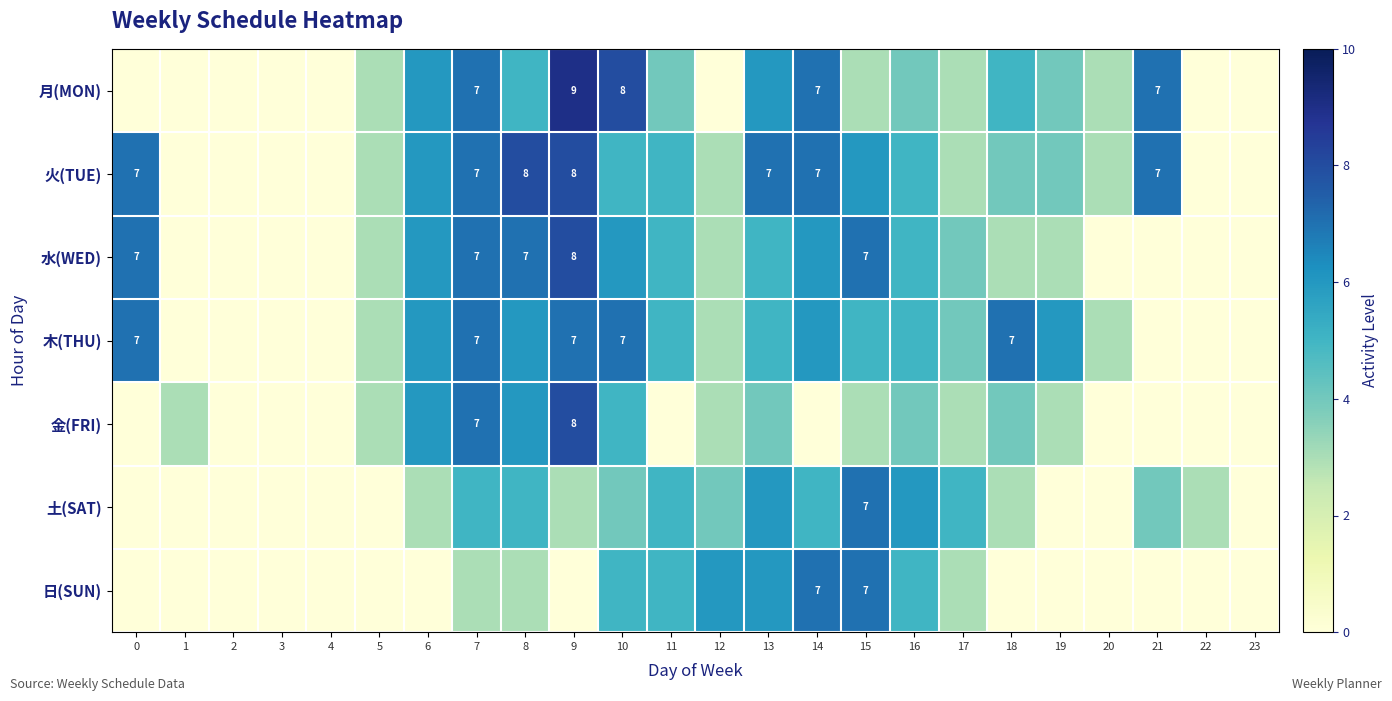

True or false: 火(TUE) has a value of 7 at 21.

True